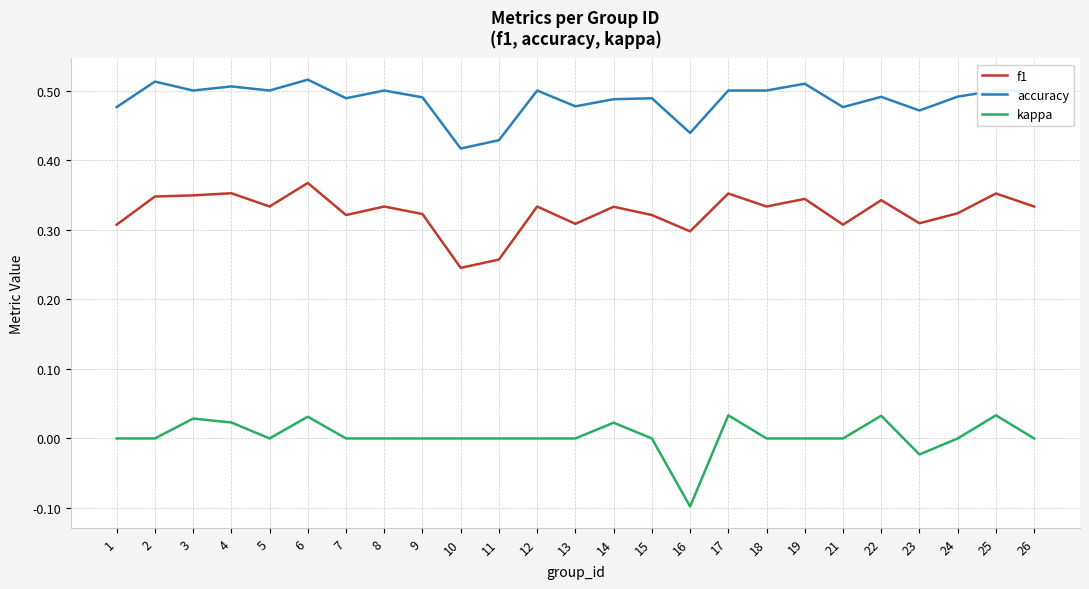

True or false: accuracy has a value of 0.2 at 17.

False